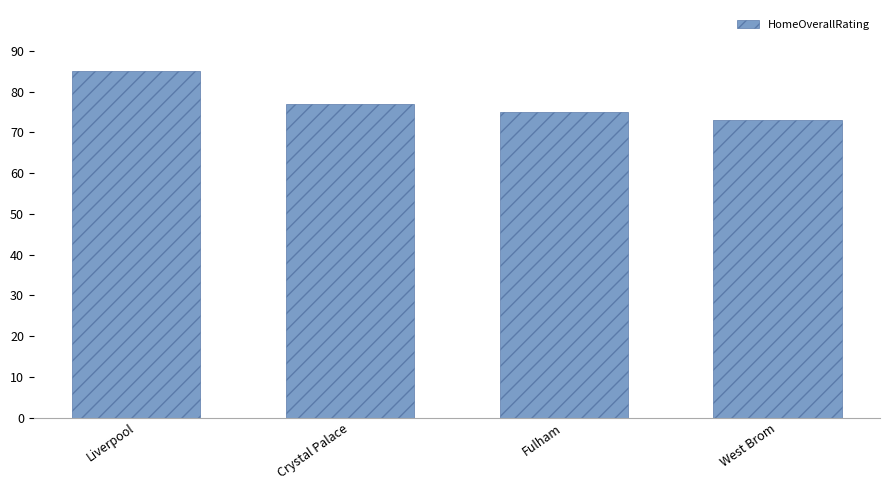

Count the number of data series in this chart.

1